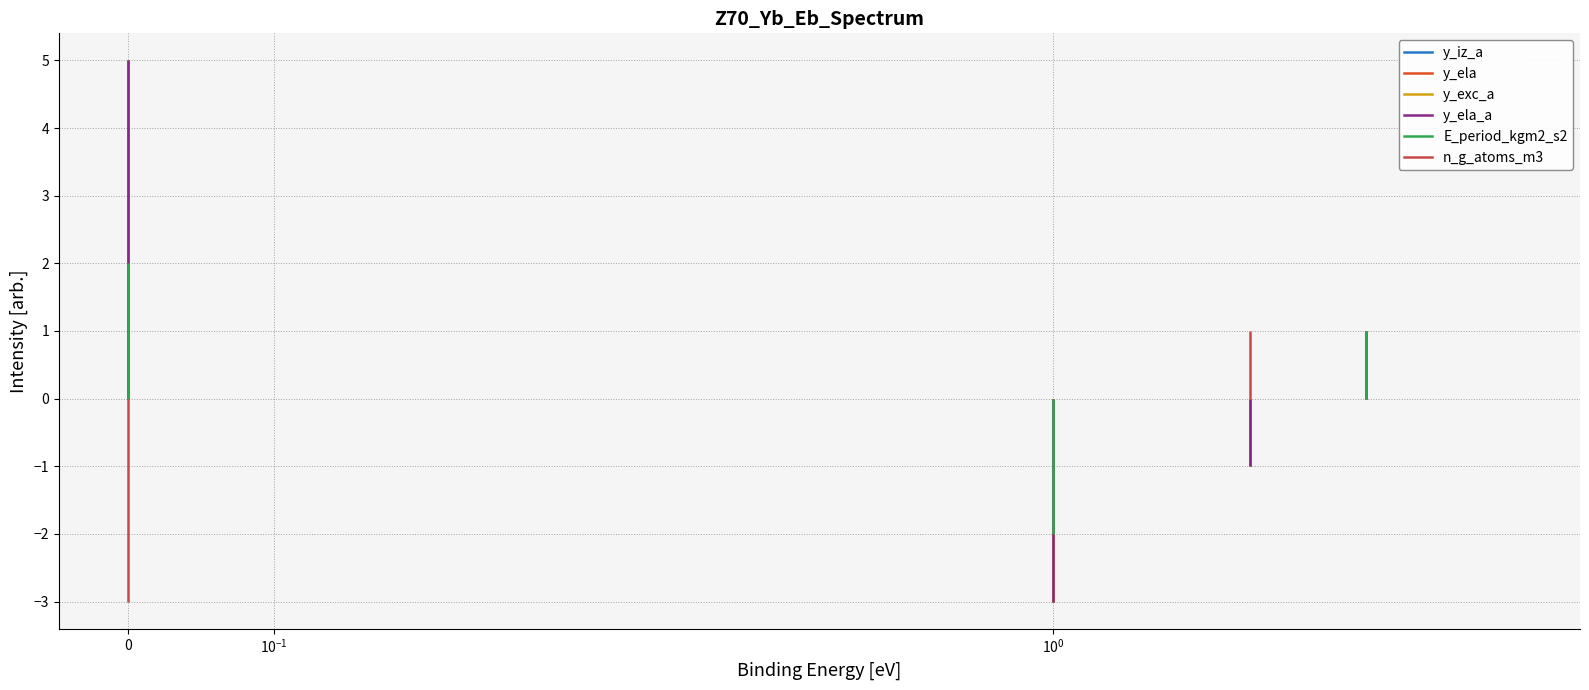

Between 2 and 1, which is larger?

2